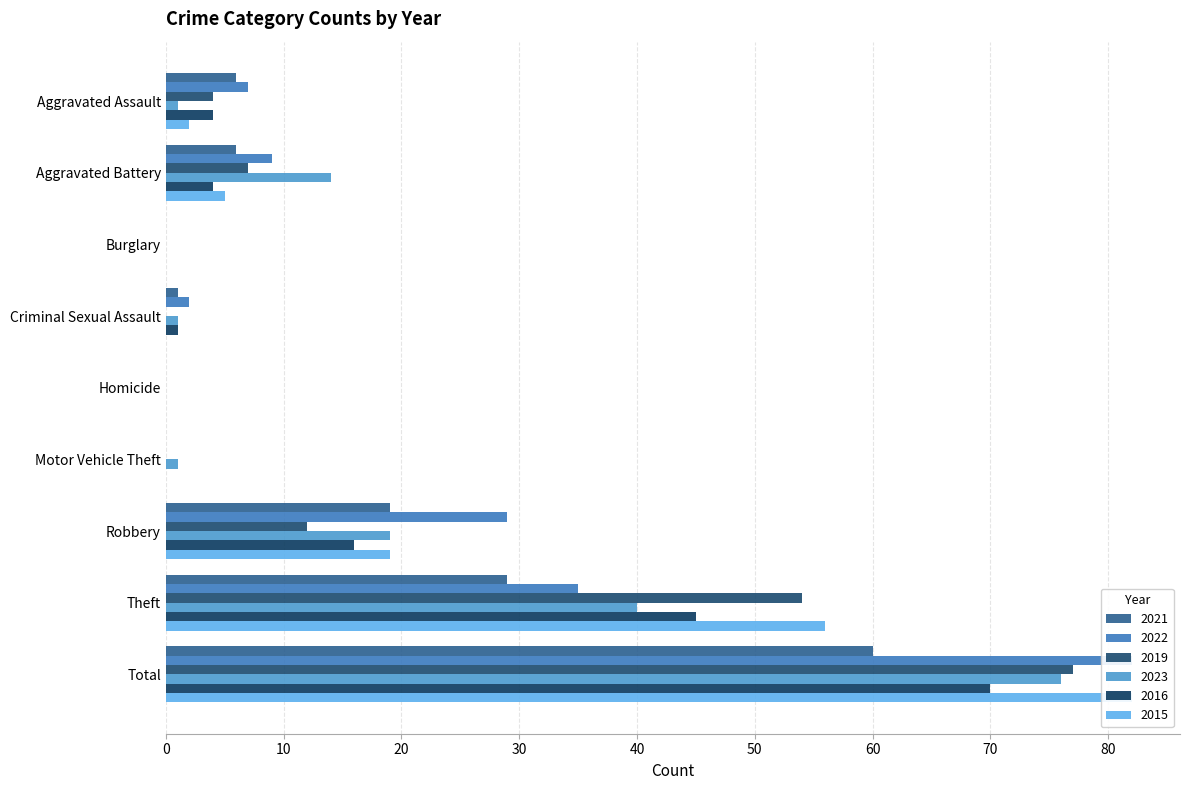

What is the label of the 6th bar from the right?

Criminal Sexual Assault